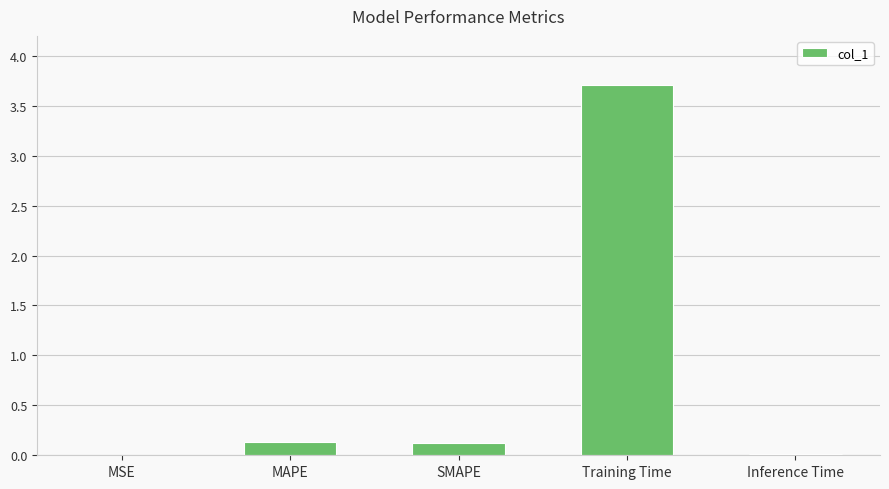

What is the maximum value shown in the chart?

3.7